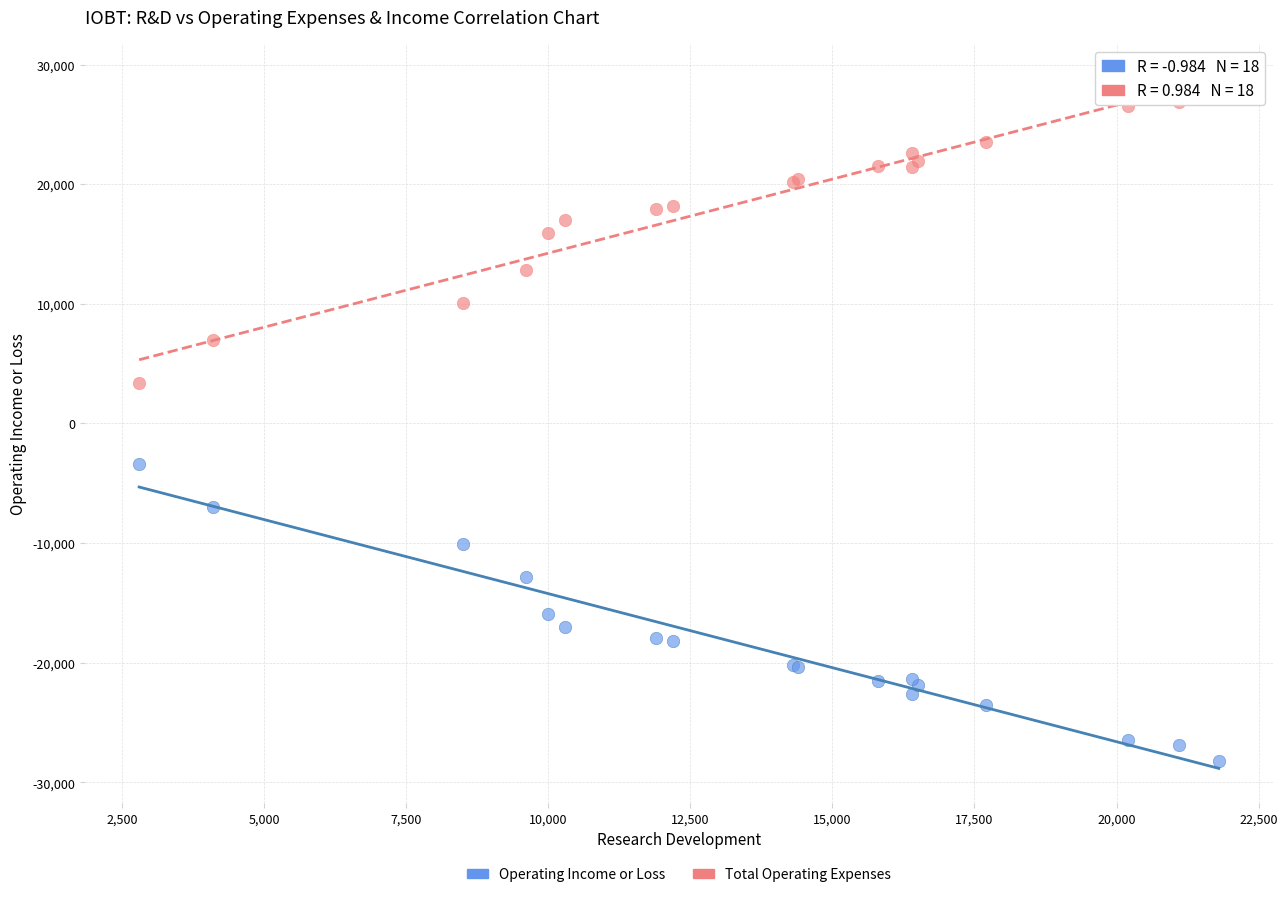

Which series contains the lowest Y value?

Operating Income or Loss